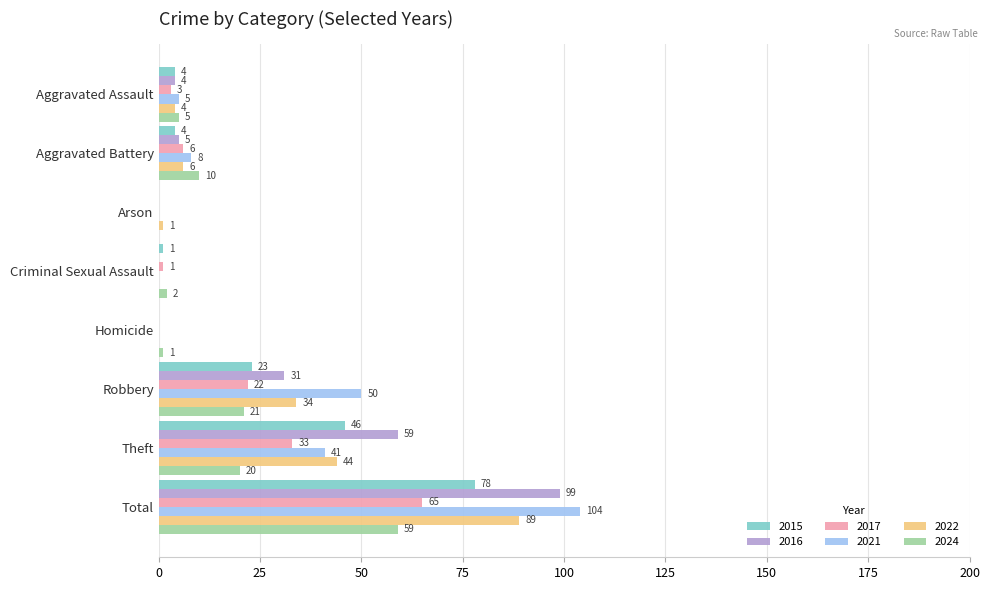

True or false: 2024 has a value of 2 at Criminal Sexual Assault.

True